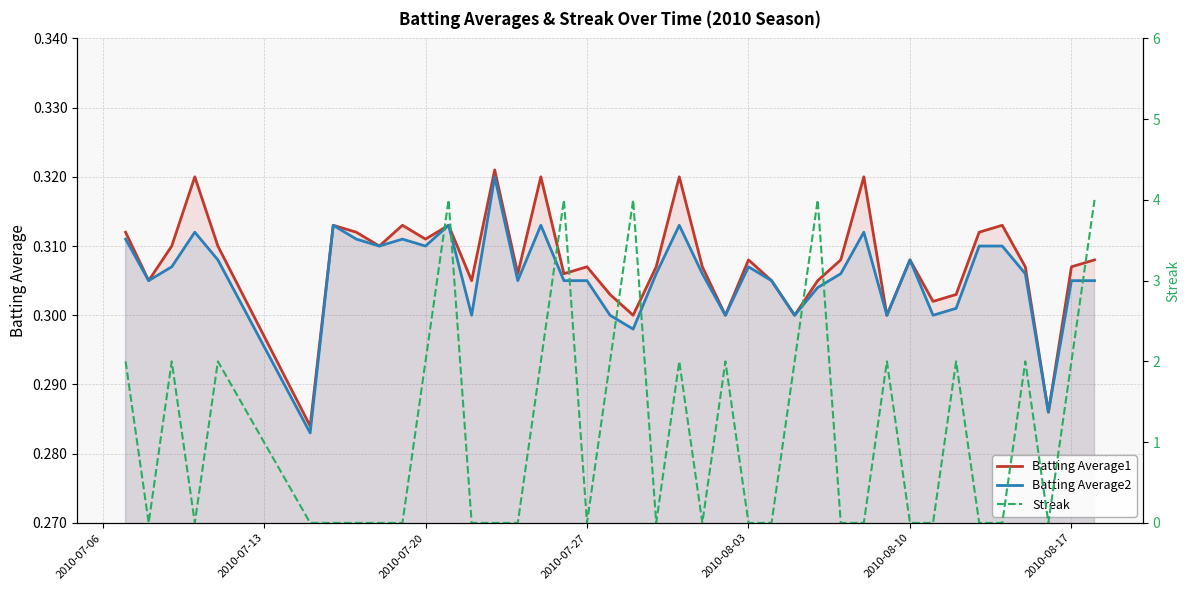

Which series ends up on top after the final intersection of Streak and Batting Average1?

Streak